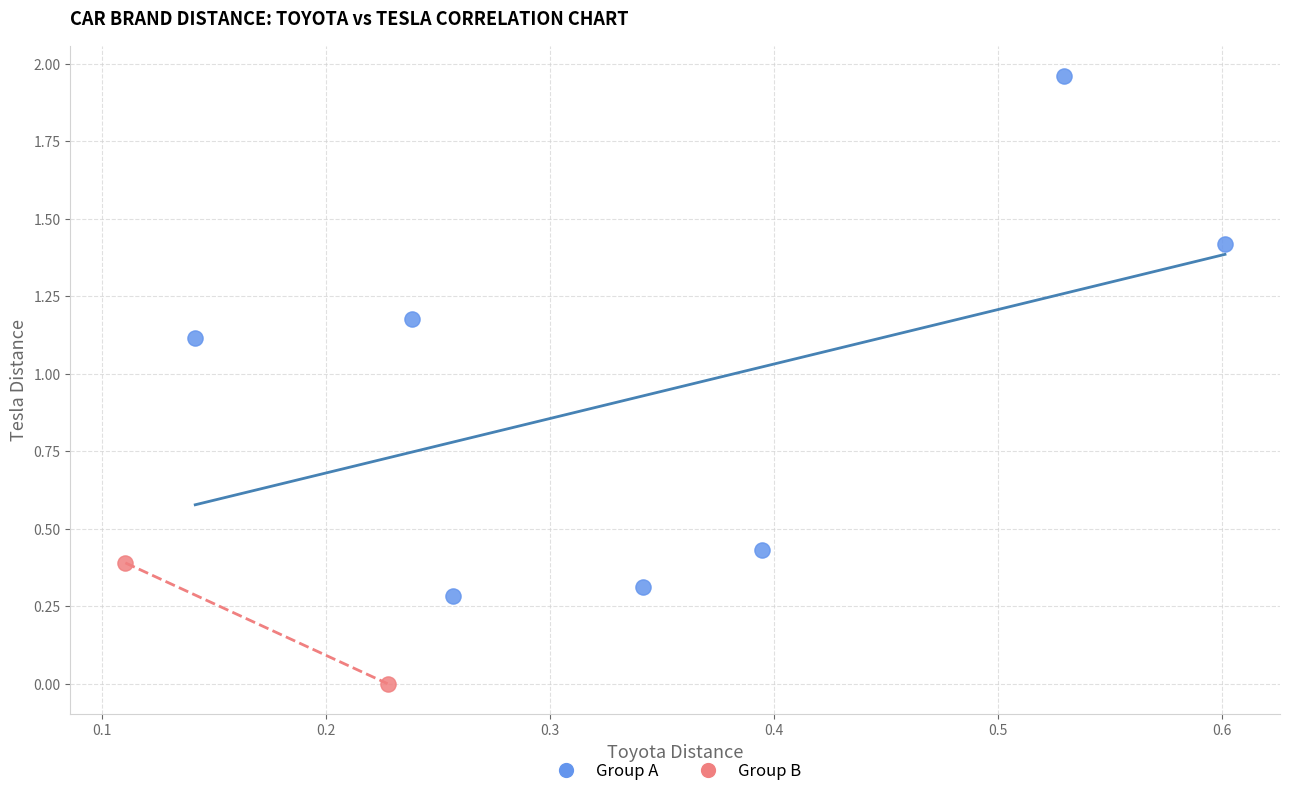

What are all the series names shown in the legend?

Group A, Group B